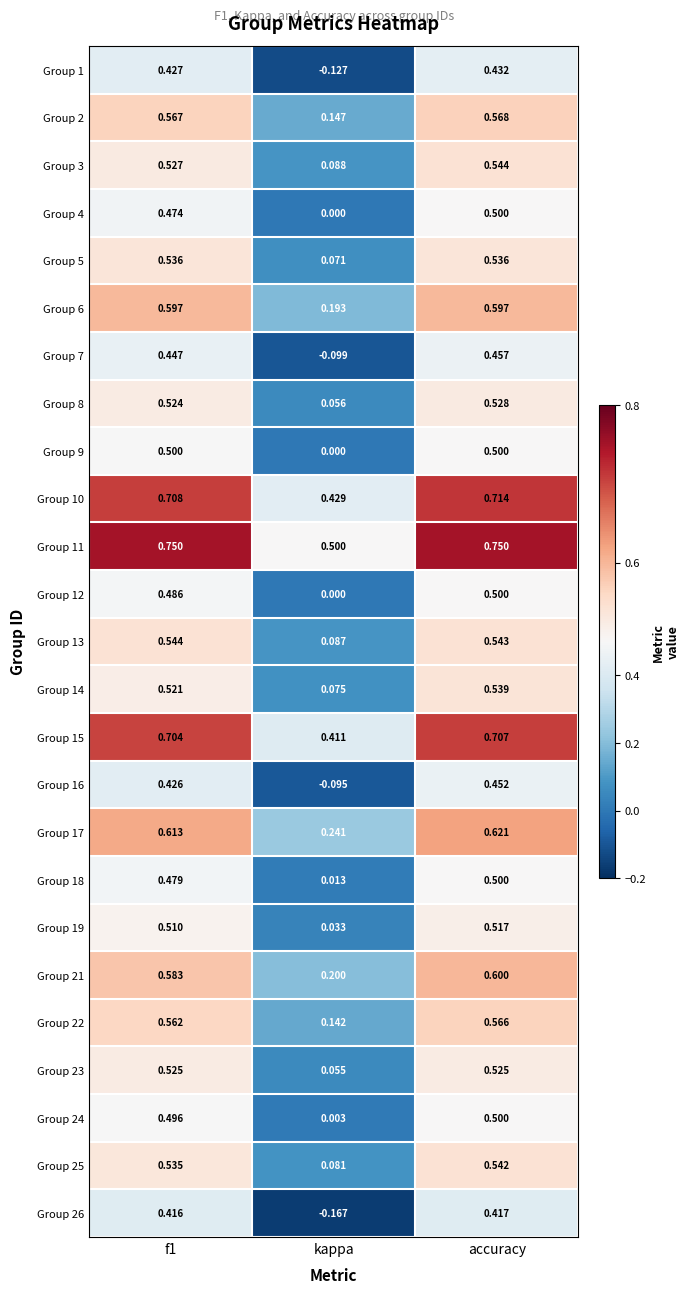

Which category has the highest value in the Group 2 series?

accuracy